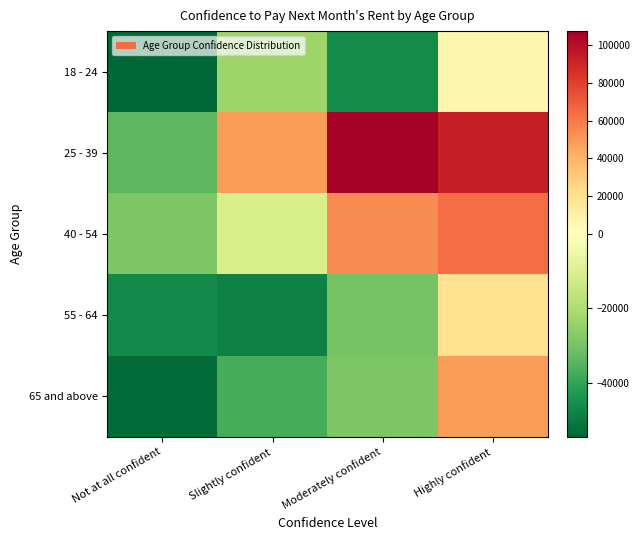

What is the difference between the highest and lowest values at Slightly confident?

96591.0